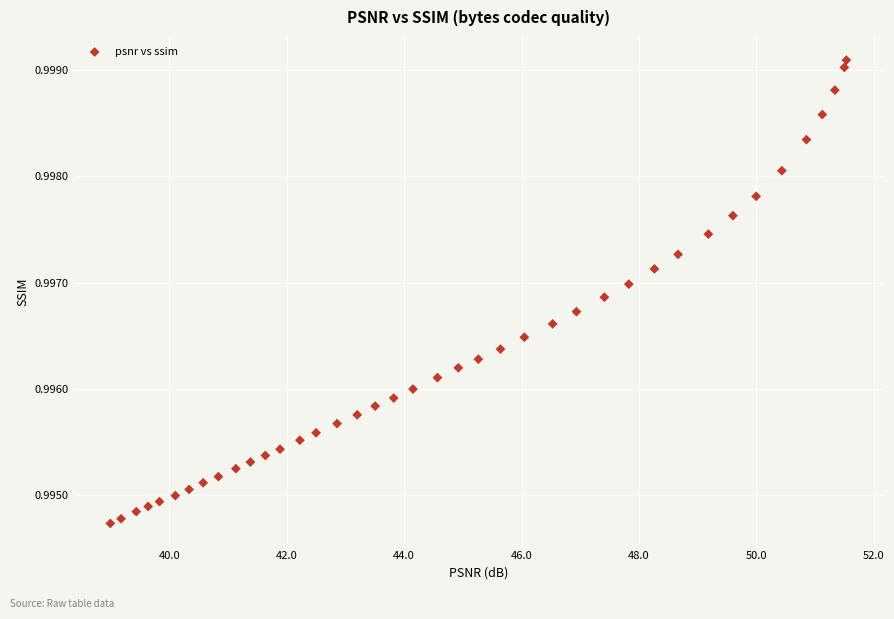

What is the range of X values (max minus min)?

12.5